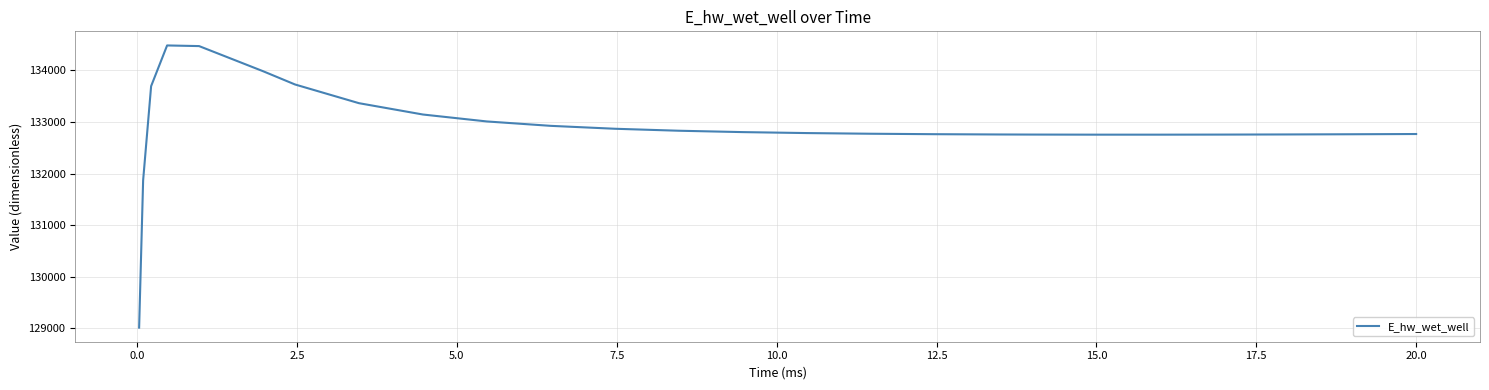

What is the difference between the second highest and minimum values?

5452.8